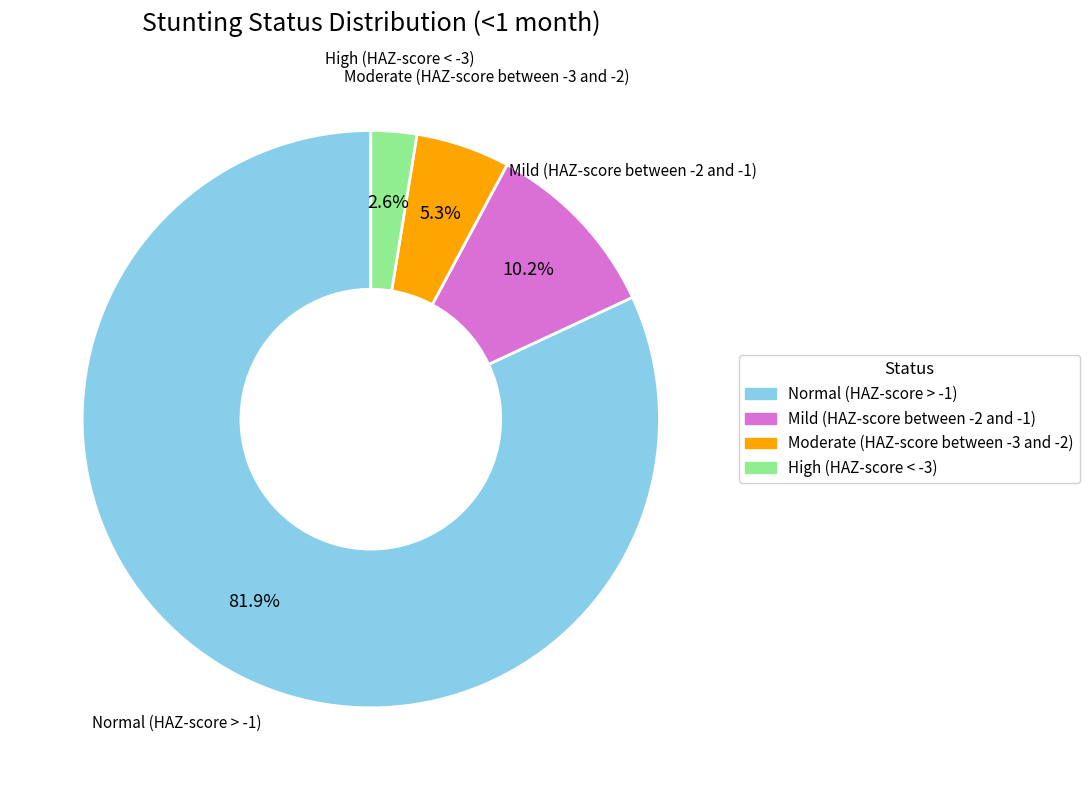

Is there any slice that represents more than half of the pie?

Yes